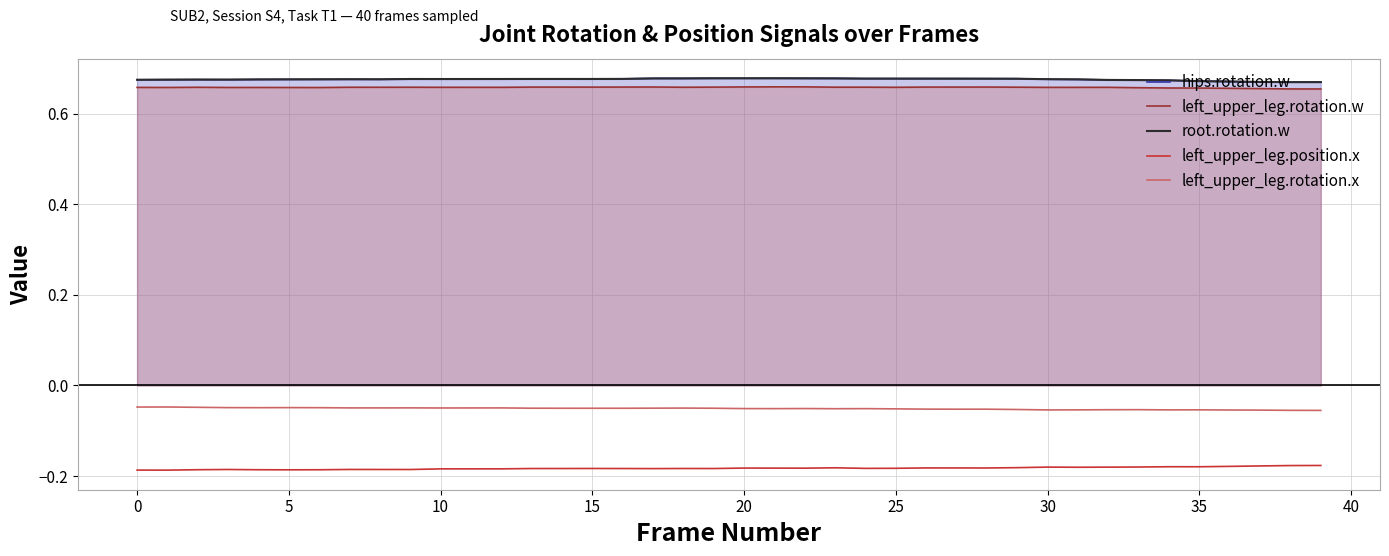

True or false: root.rotation.w and hips.rotation.w intersect in this chart.

False